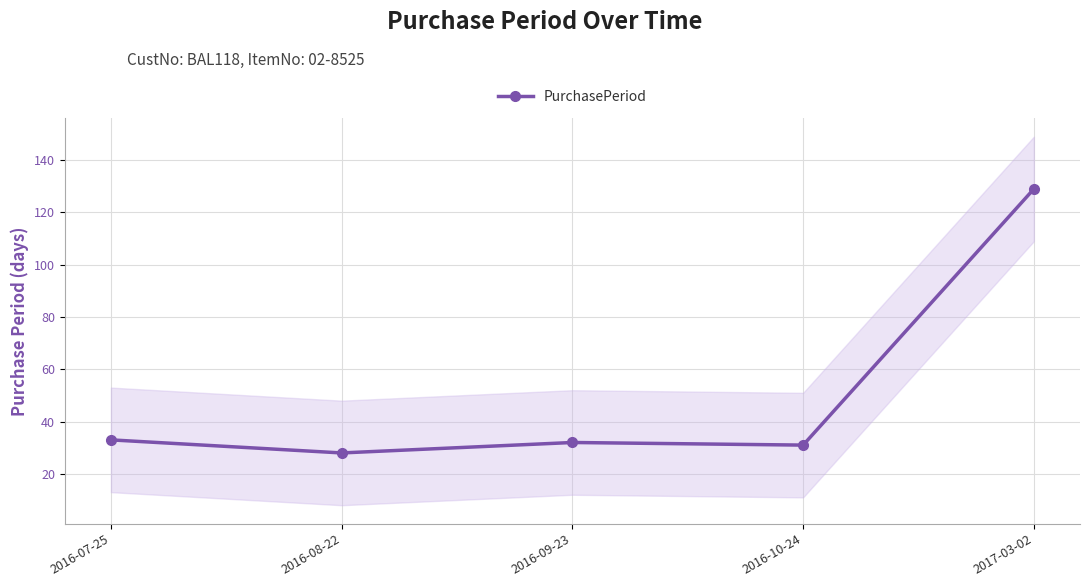

Which label corresponds to the largest value in the chart?

2017-03-02